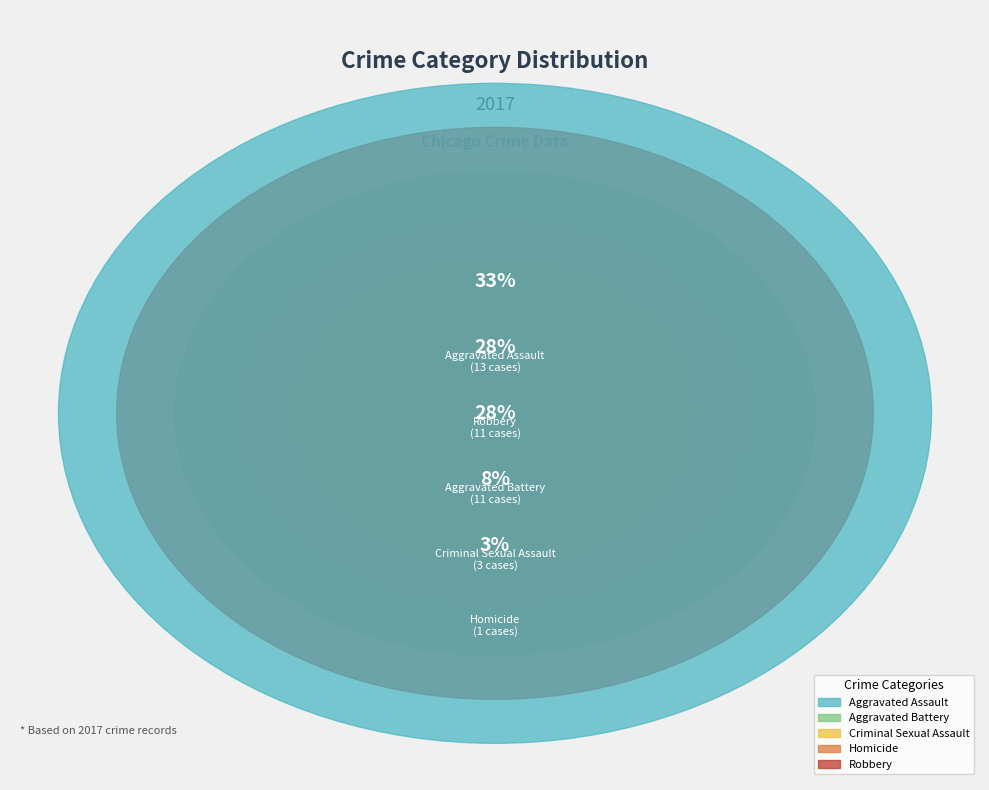

What is the change in value from Aggravated Assault to Total?

+26